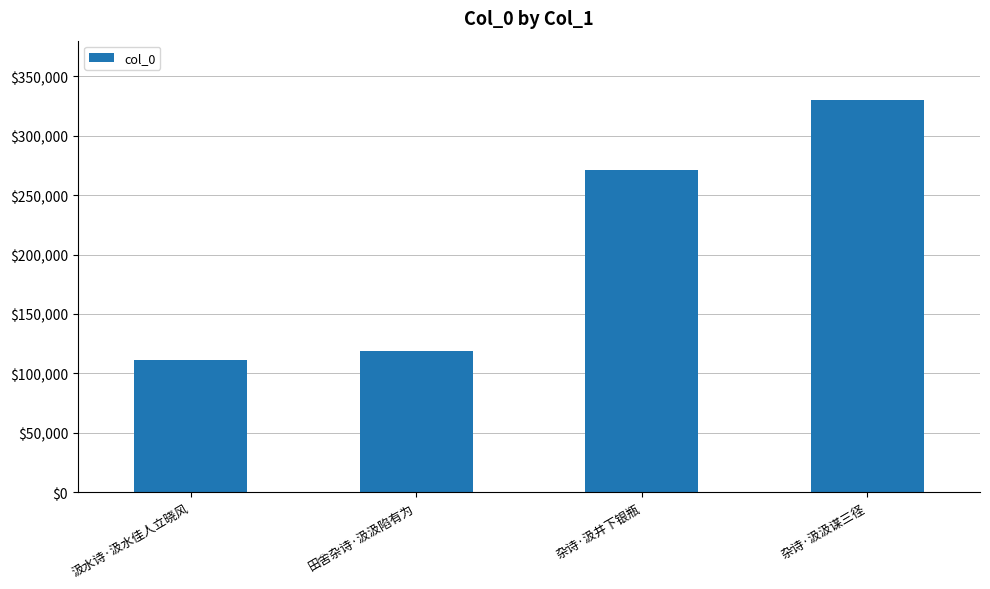

Which category has the lowest value across all series?

汲水诗·汲水佳人立晓风